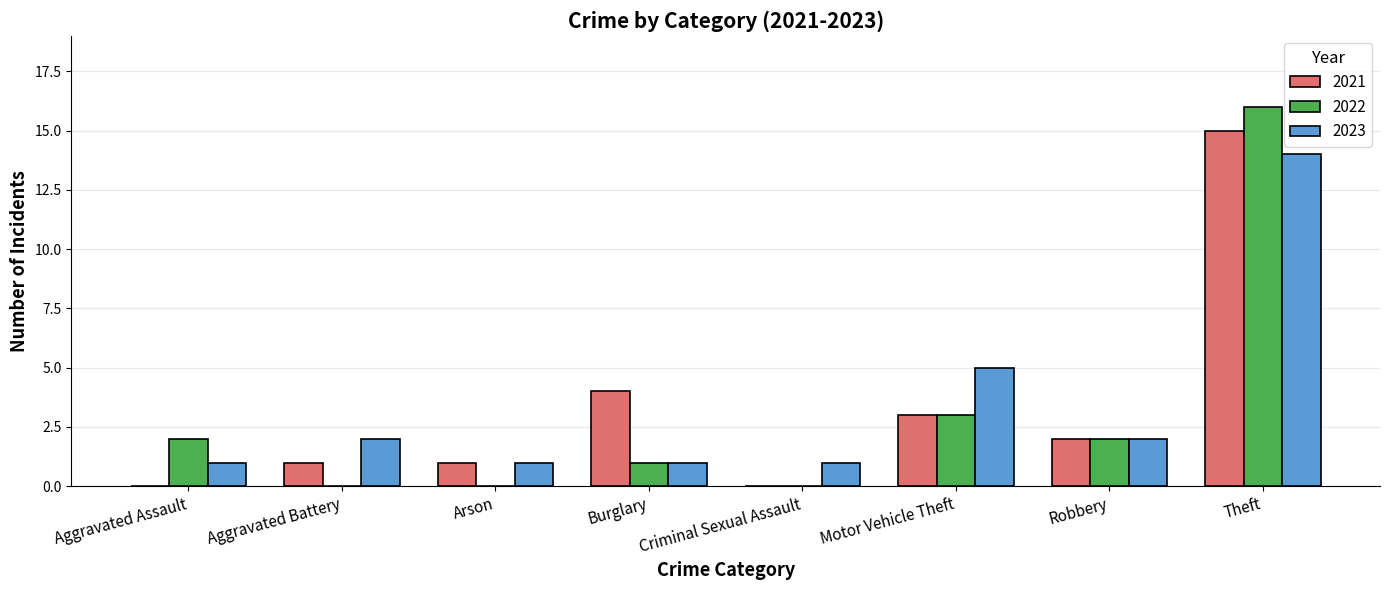

Which series has the largest range (max minus min)?

2022